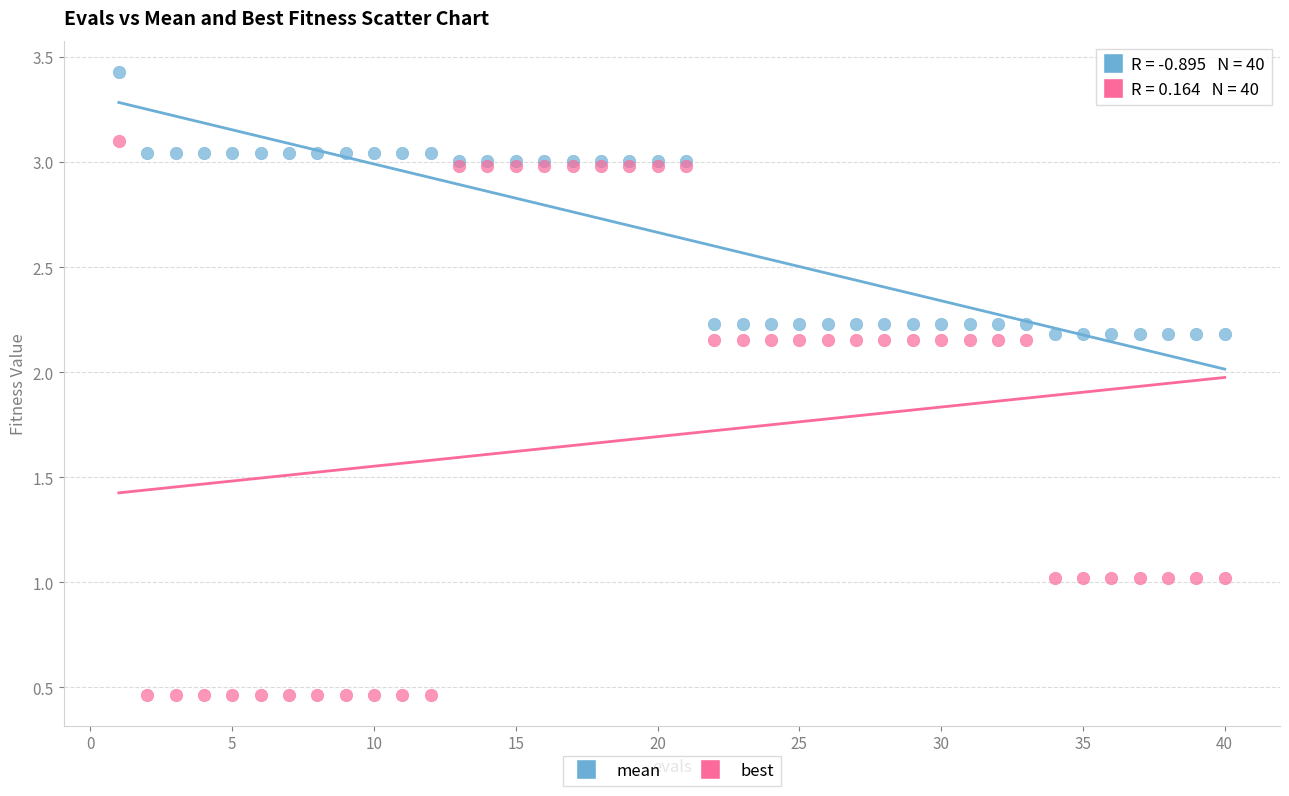

Which series has the largest Y range (max minus min)?

best